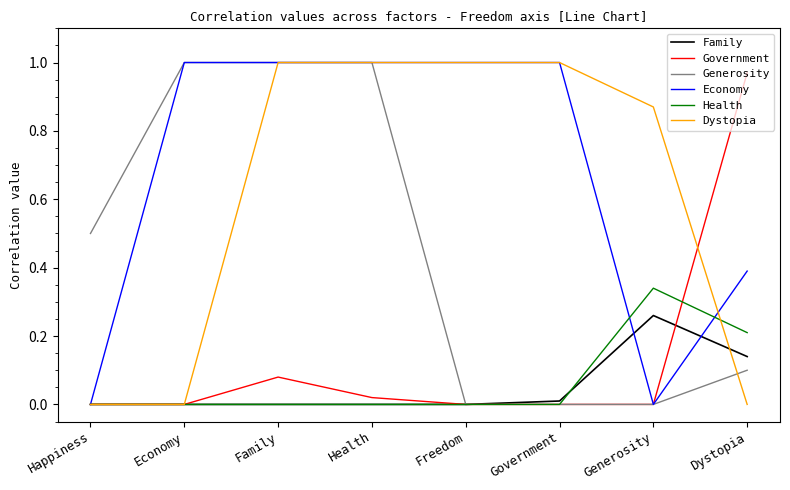

What position from the left is Family?

3